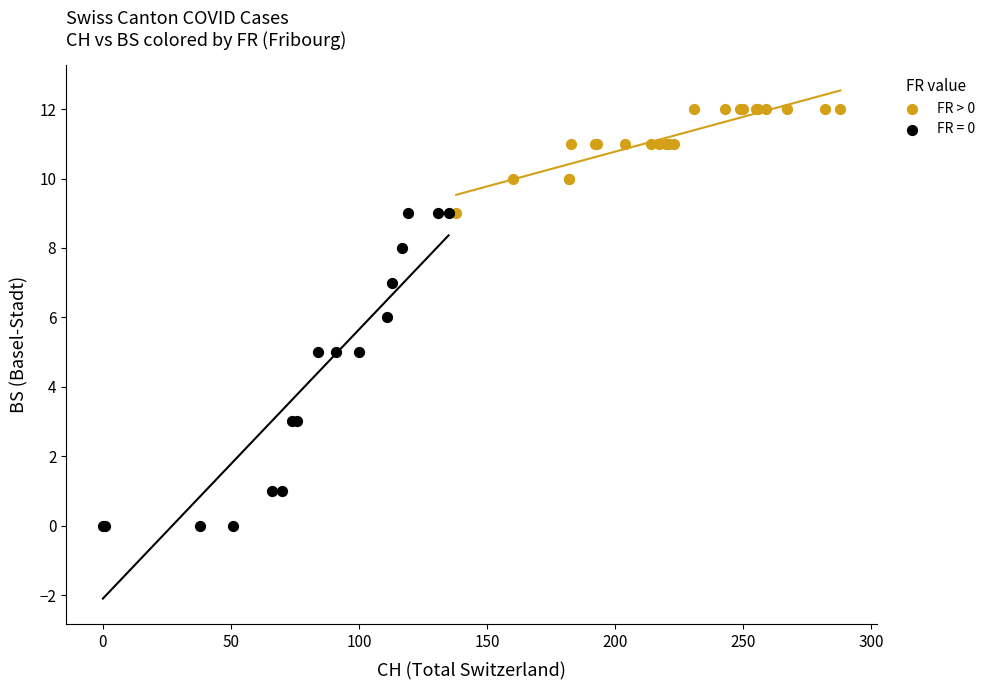

Which series has the largest Y range (max minus min)?

FR = 0